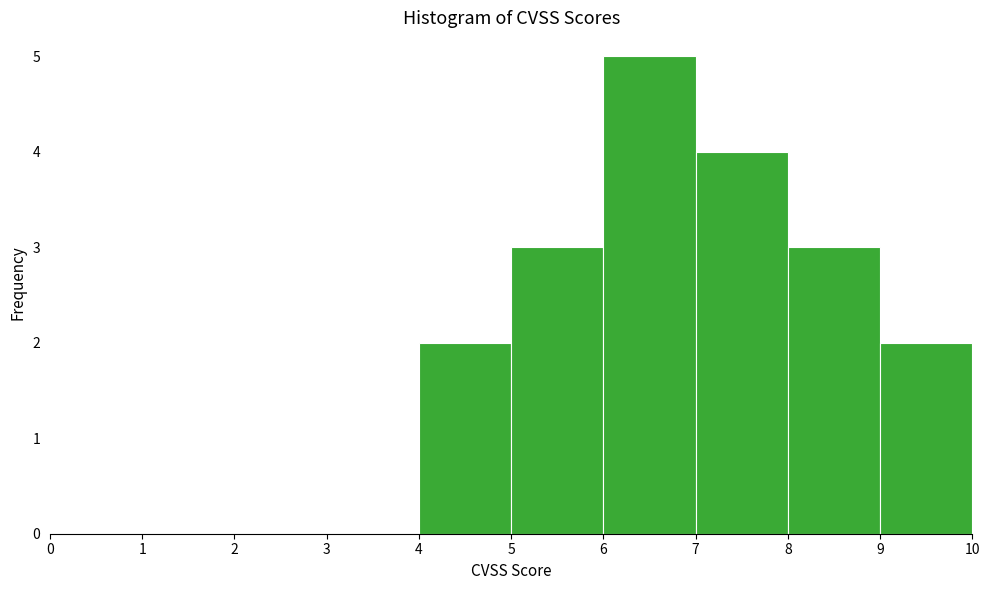

Reading left to right, list every bar in this chart as the range it spans on the x-axis followed by its height. The values are not printed on the chart, so give them approximately, as read against the axis.

0 to 1: 0
1 to 2: 0
2 to 3: 0
3 to 4: 0
4 to 5: 2
5 to 6: 3
6 to 7: 5
7 to 8: 4
8 to 9: 3
9 to 10: 2